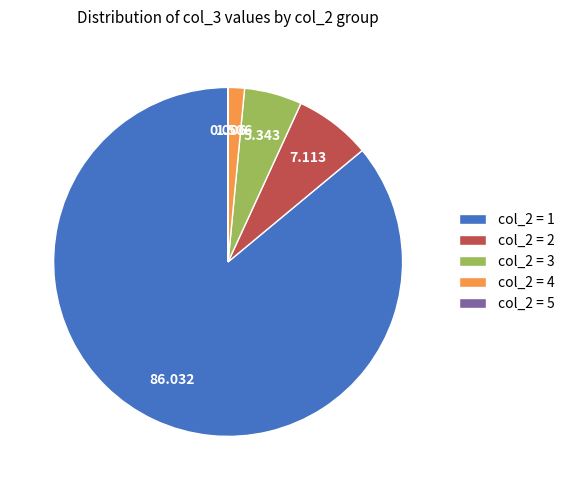

Do col_2 = 2 and col_2 = 3 together represent more than half of the pie?

No